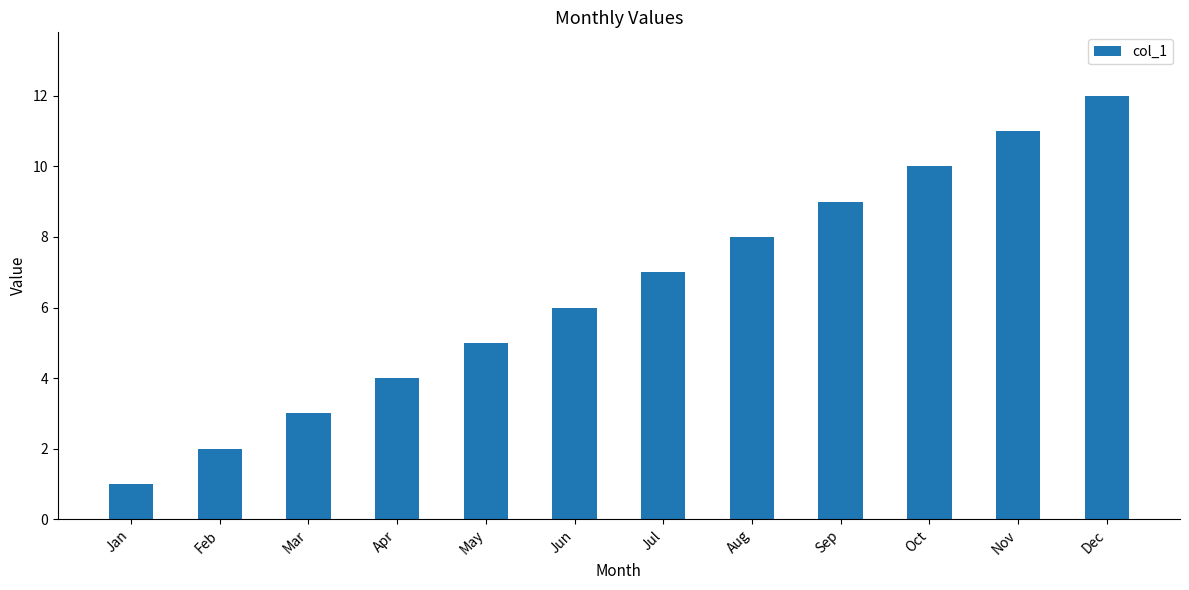

Between Jan and Jun, which is larger?

Jun